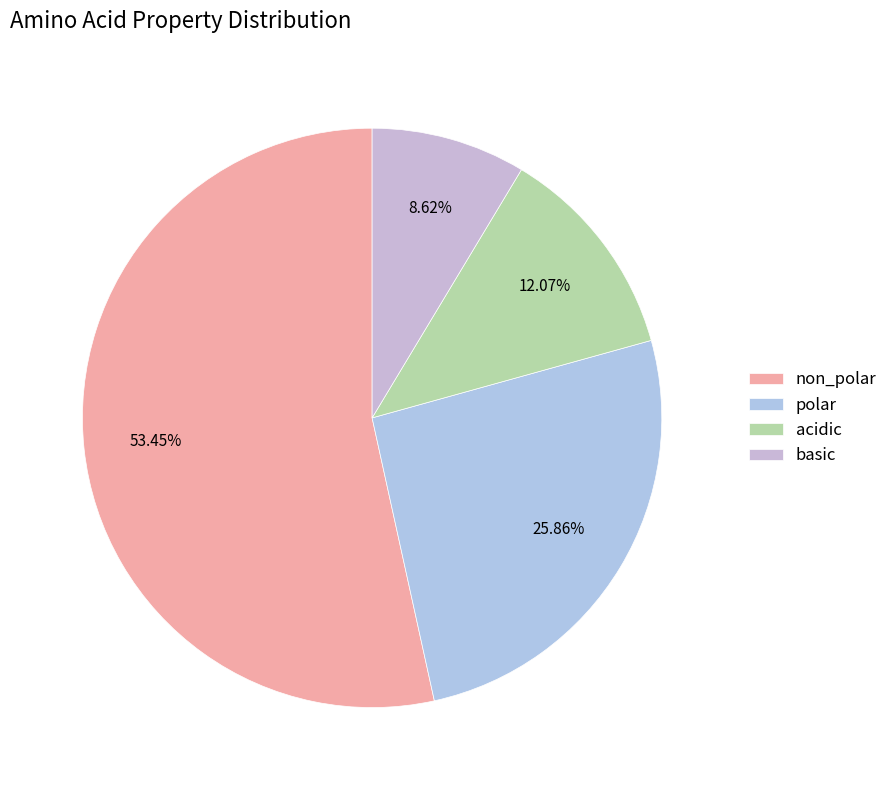

The acidic slice represents 12% of the pie. True or false?

True